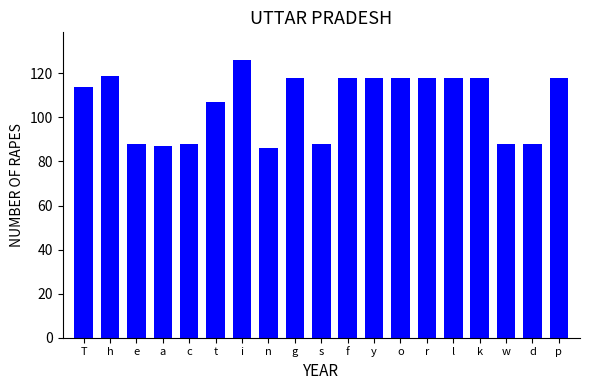

What is the value of the 8th bar from the left?

86